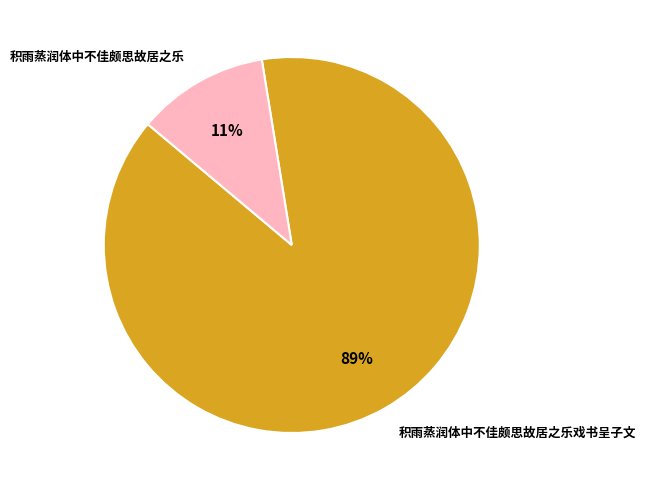

Is it true that 积雨蒸润体中不佳颇思故居之乐 is 26% of the pie?

False